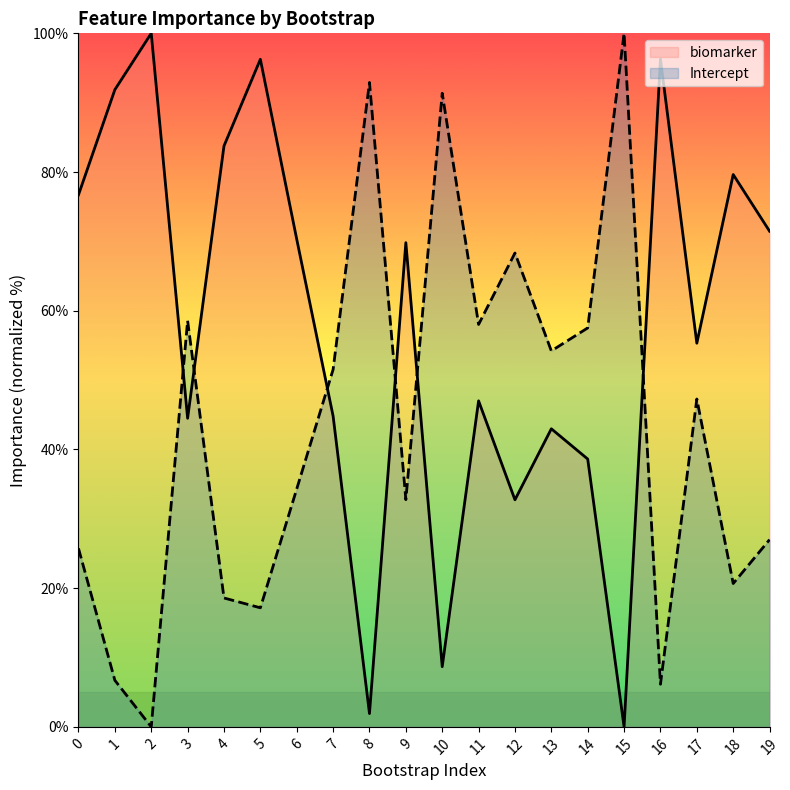

List the series in order of their peak value, highest first.

biomarker, Intercept